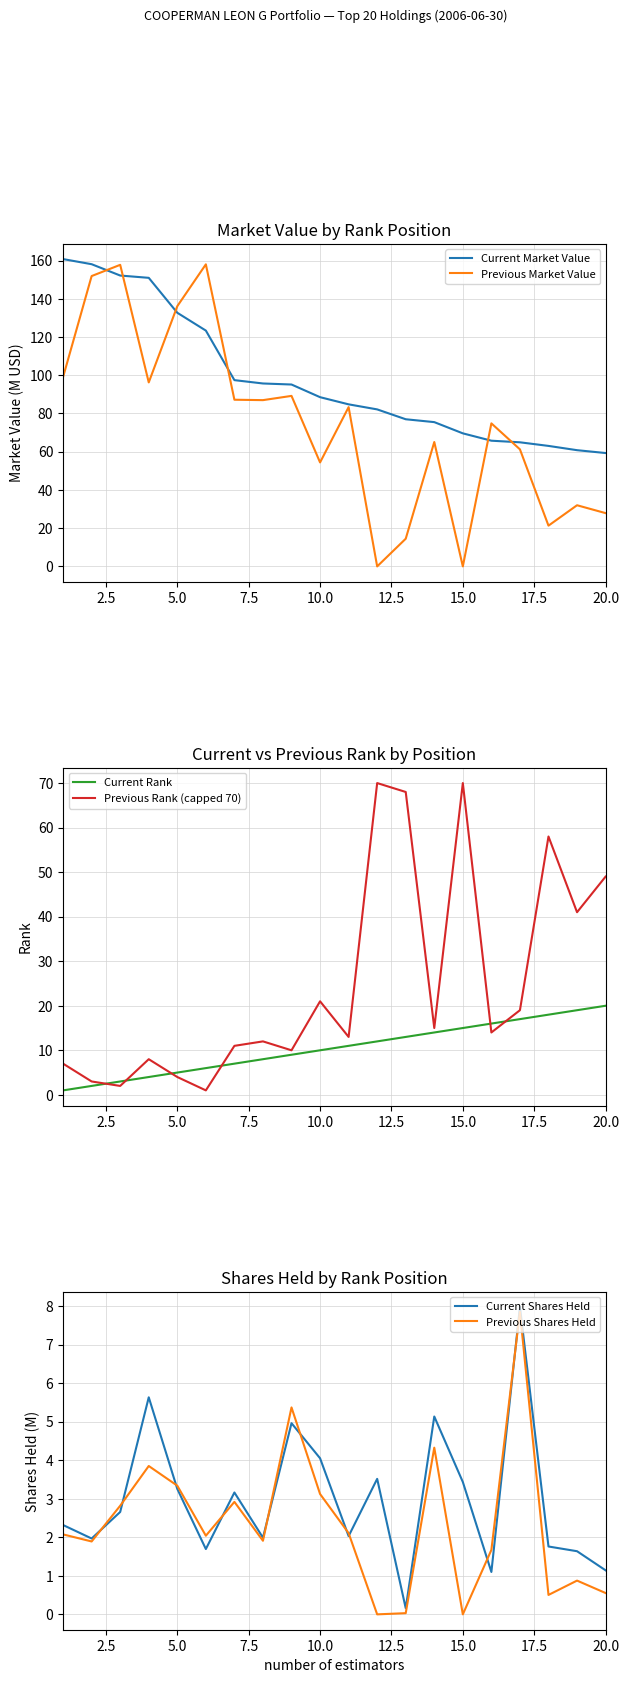

Which series ends up on top after the final intersection of Current Rank and Previous Rank (capped 70)?

Previous Rank (capped 70)